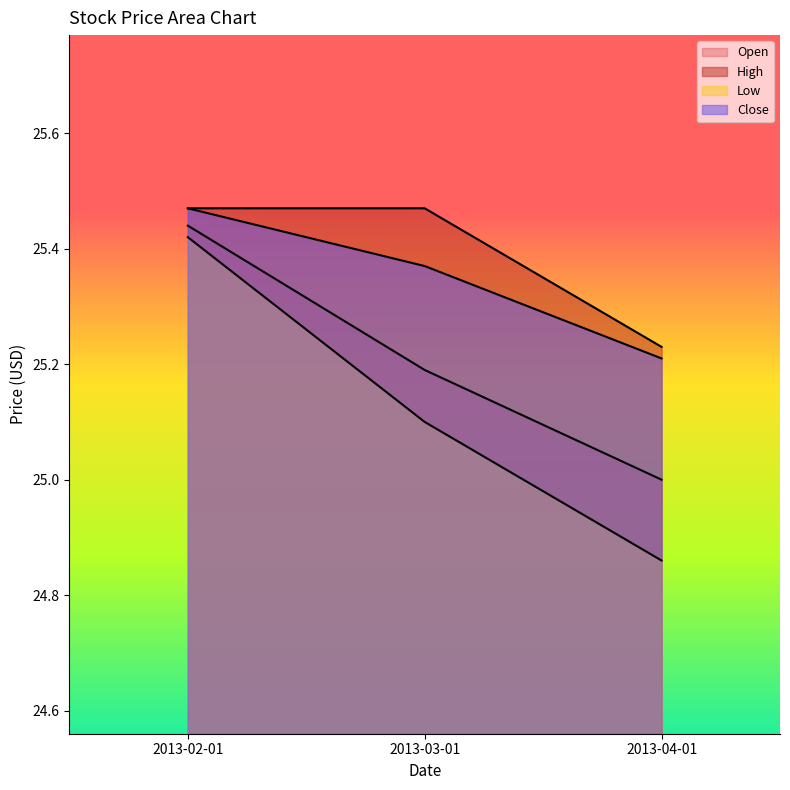

What is the difference between the maximum and second lowest values in the Open series?

0.2